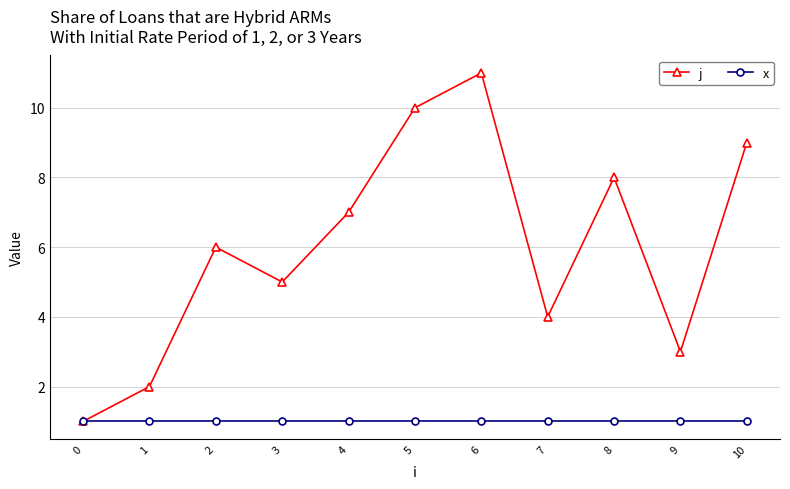

The j series shows 12 at 10. True or false?

False